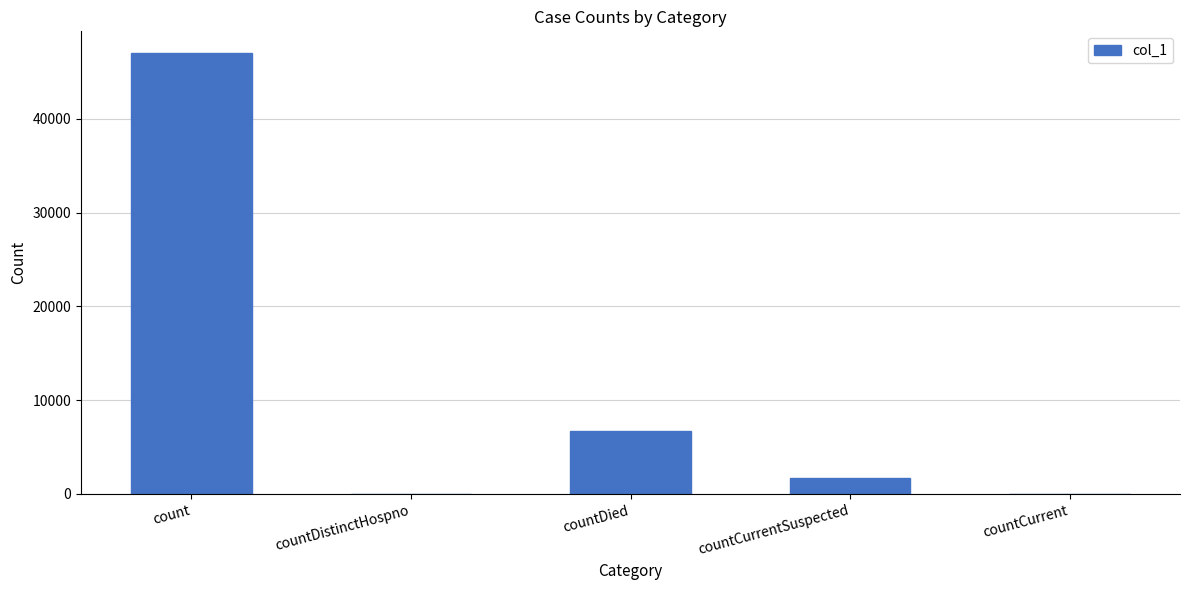

Which category has the highest value across all series?

count